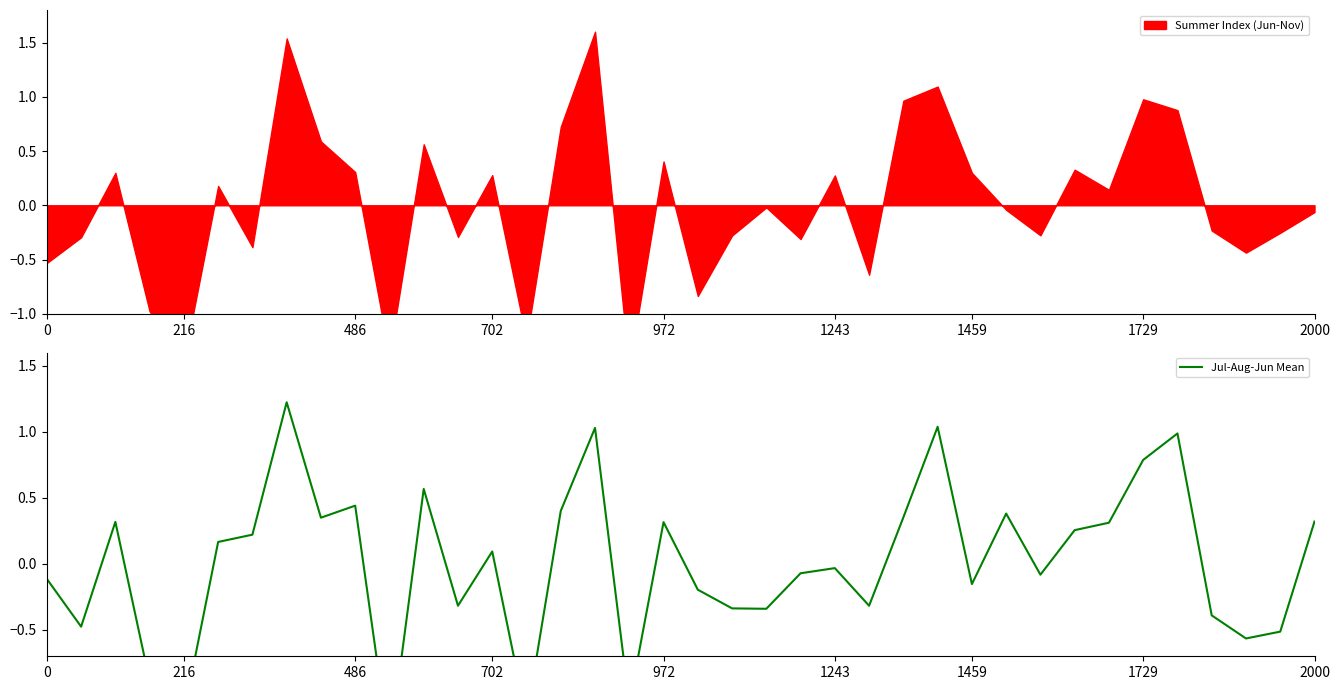

How many categories are shown in the chart?

38